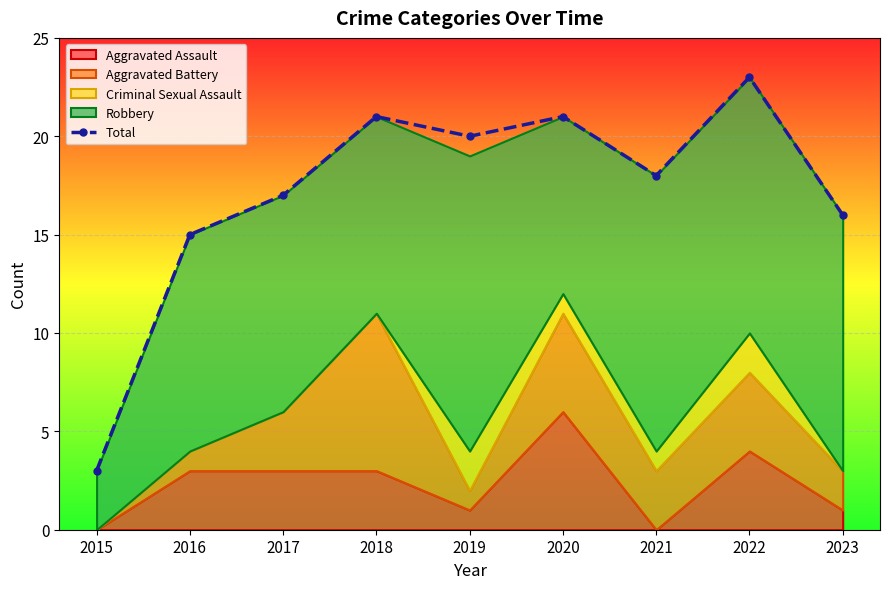

The value at 2018 is 36. True or false?

False